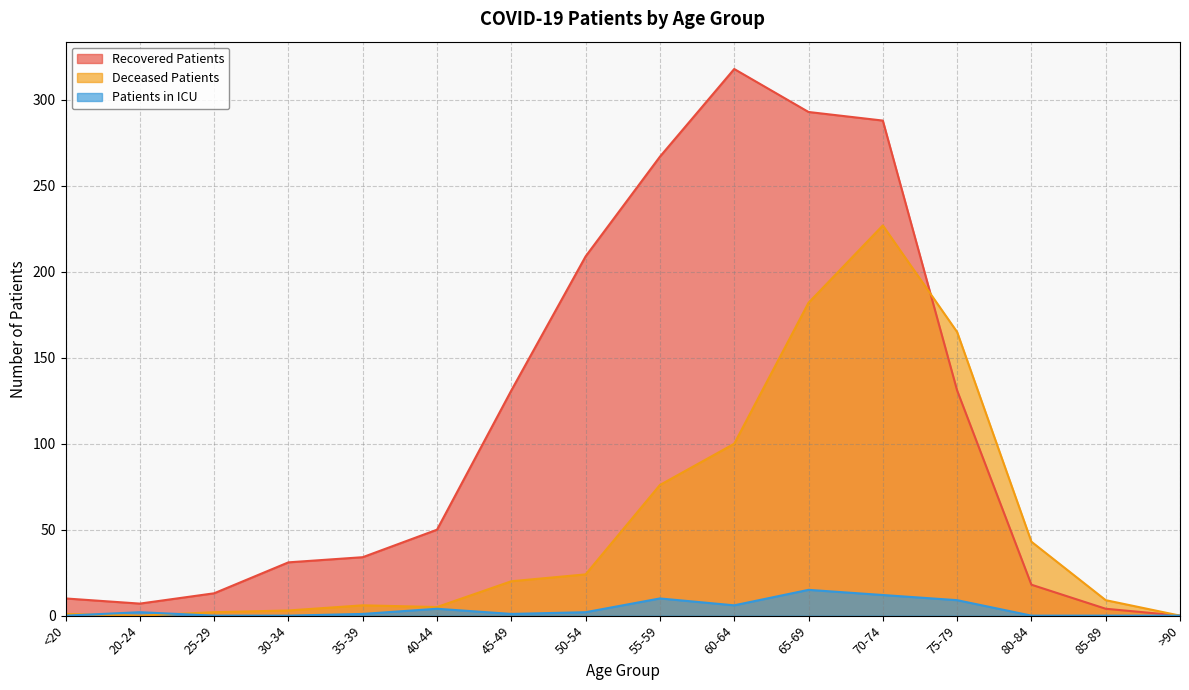

What is the label of the 14th point from the right?

25-29